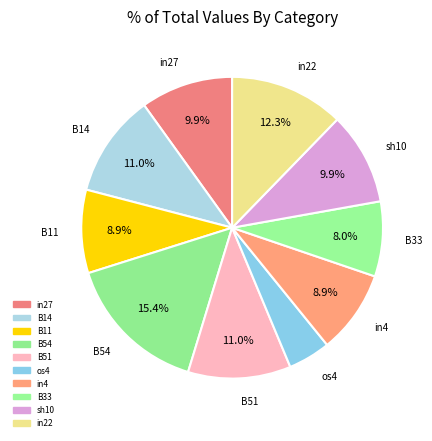

Does B51 account for over 50% of the chart?

No